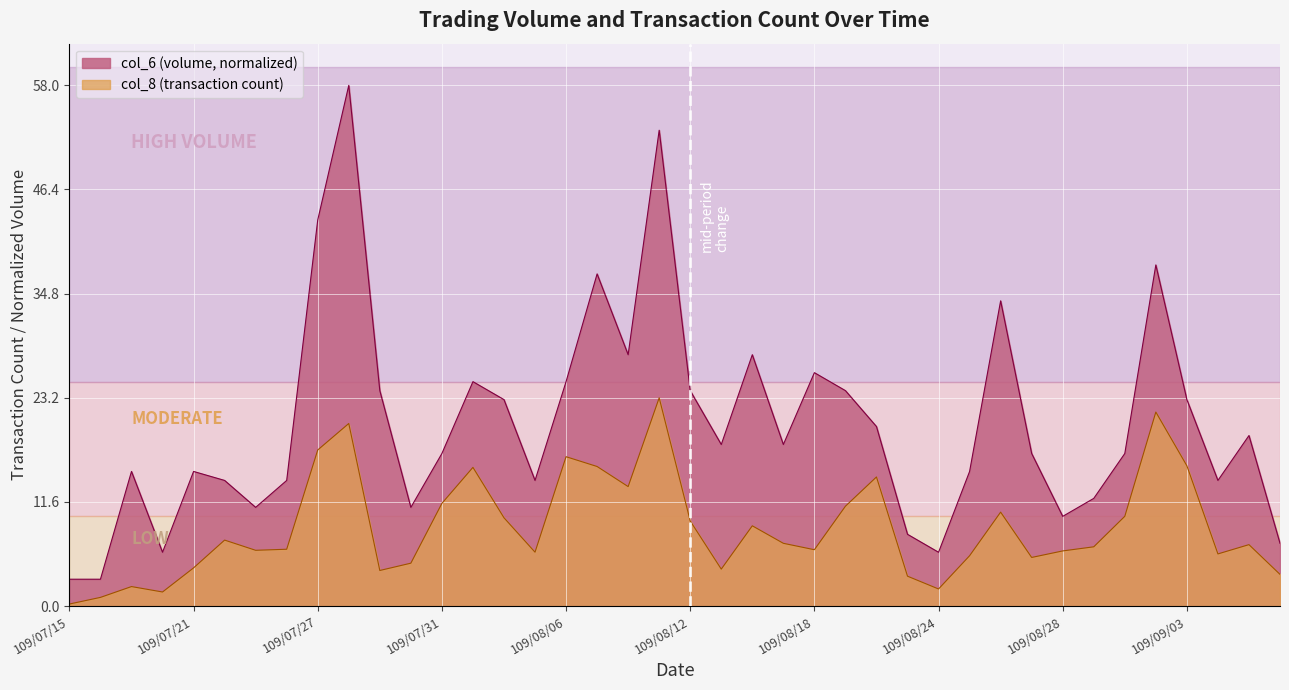

Which series changed the most between 109/09/03 and 109/09/04?

col_6